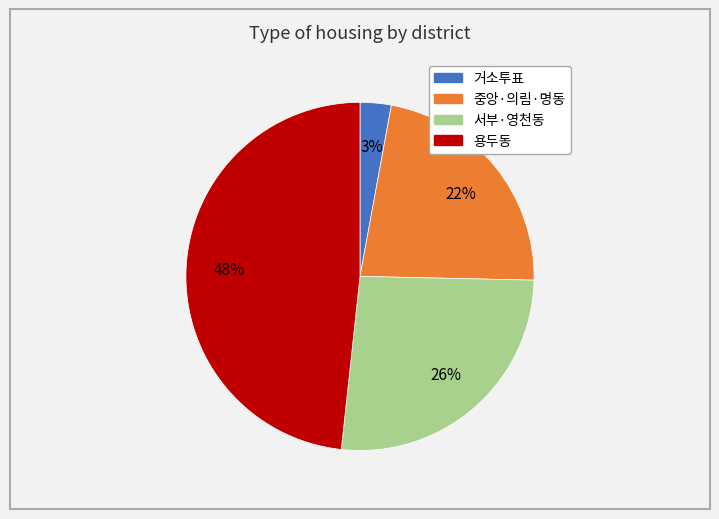

Is there any slice that represents more than half of the pie?

No